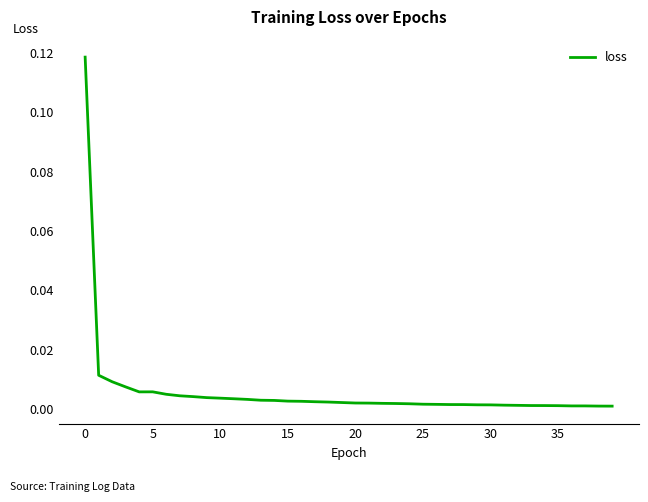

How many points are lower than both their immediate neighbors (excluding endpoints)?

1